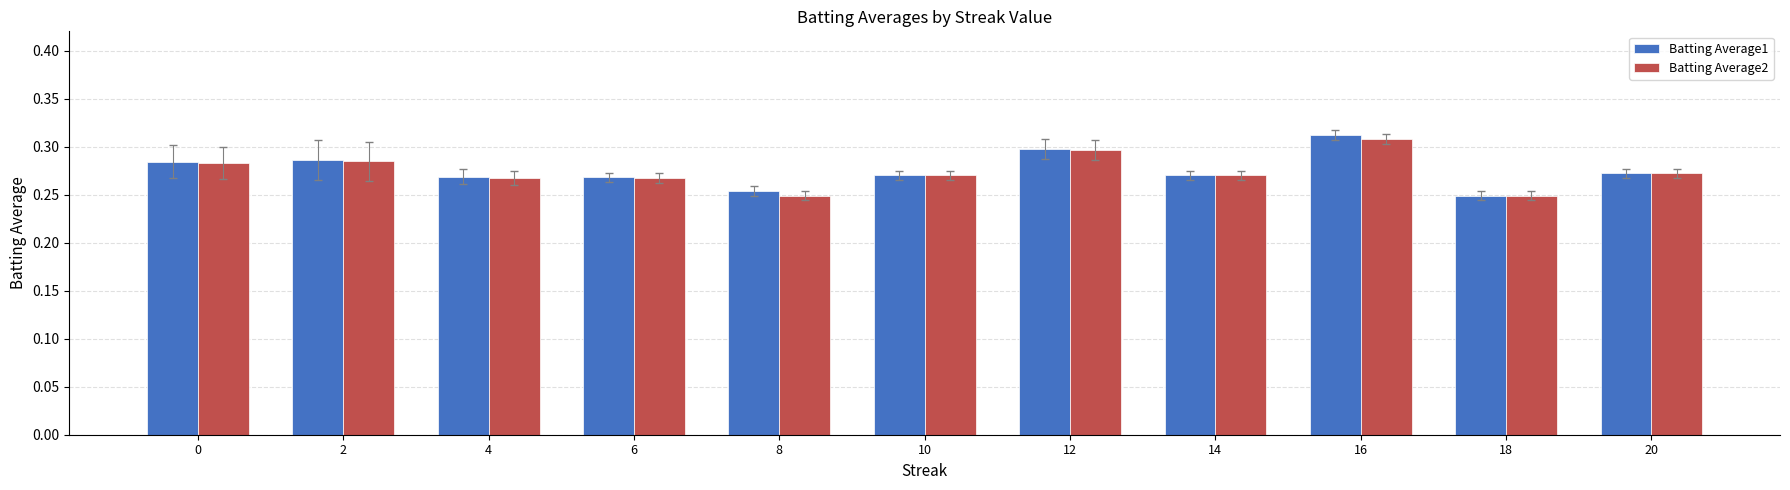

True or false: Batting Average1 has a value of 0.1 at 6.

False